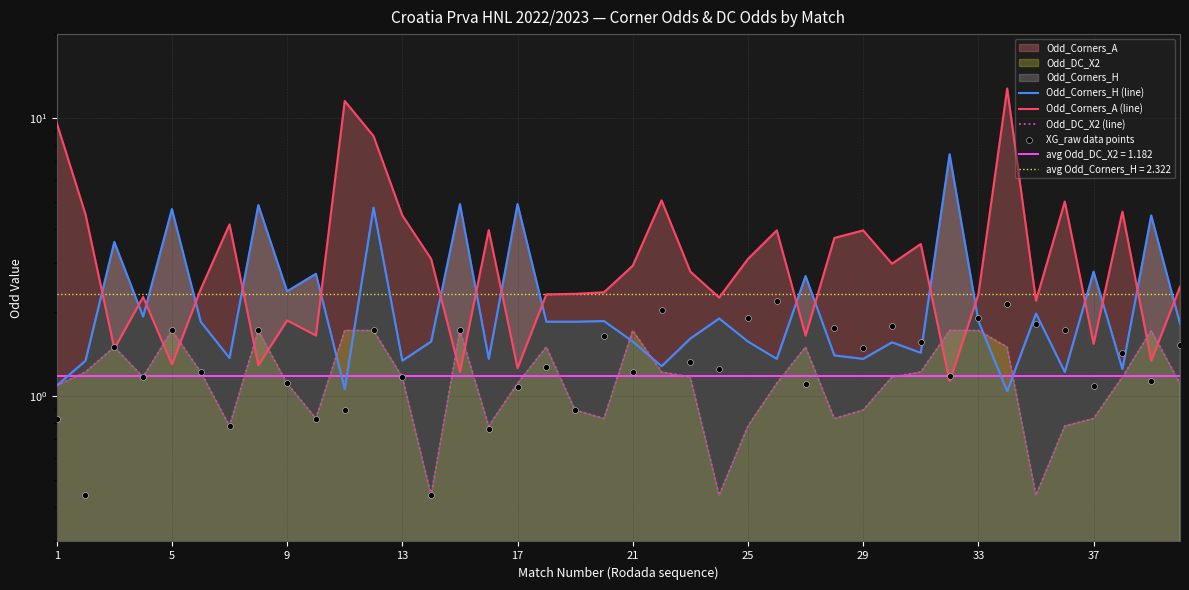

Which series contains the lowest Y value?

Odd_DC_X2 (line)